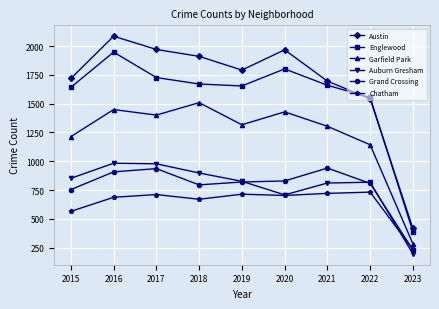

Which label corresponds to the smallest value in the chart?

2023